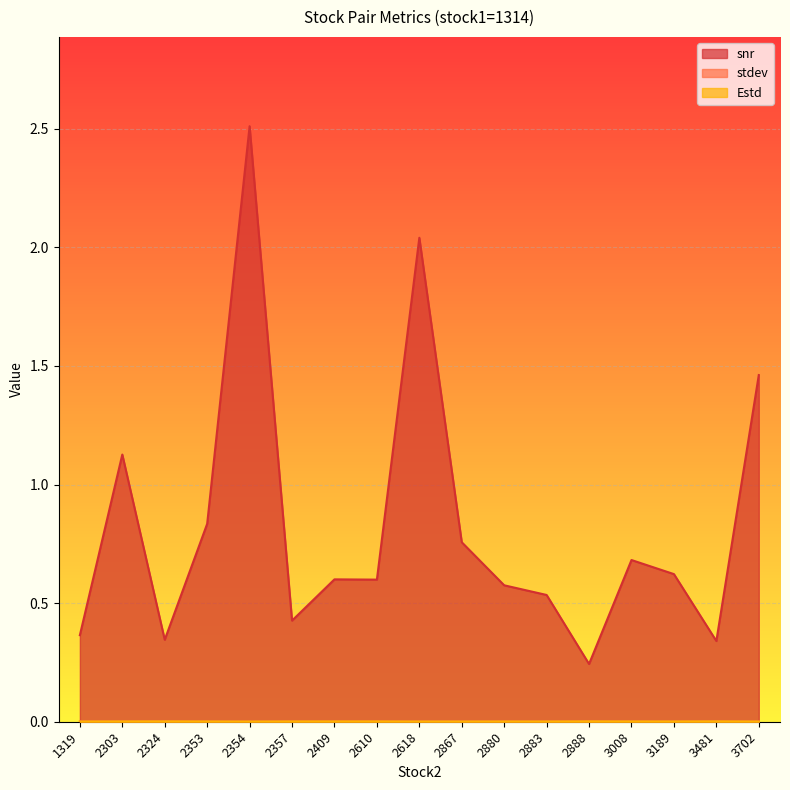

Which category has the highest value in the stdev series?

2888